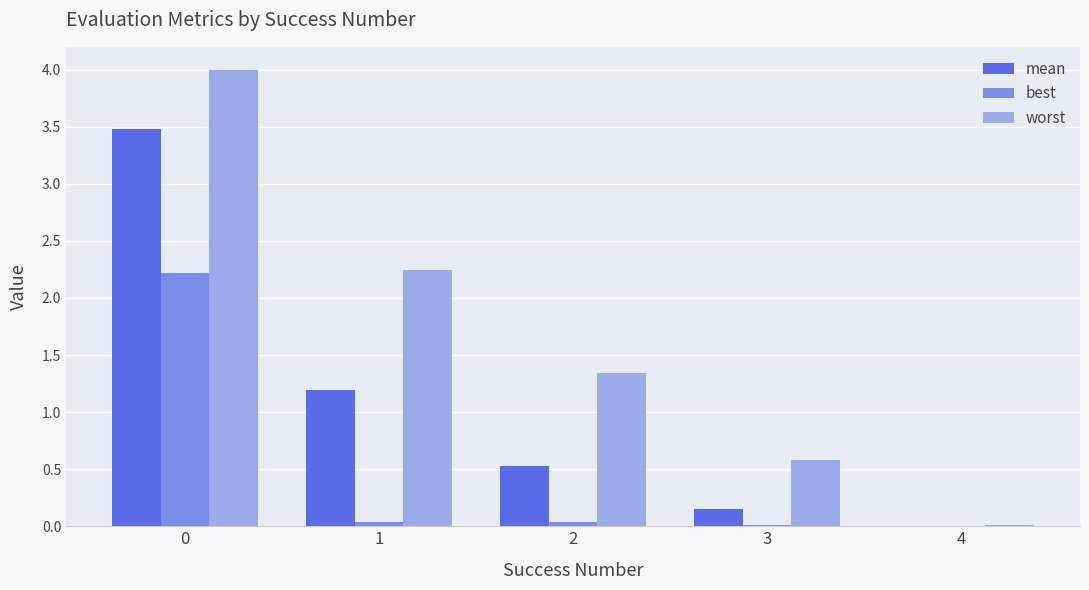

What is the maximum value for mean?

3.5